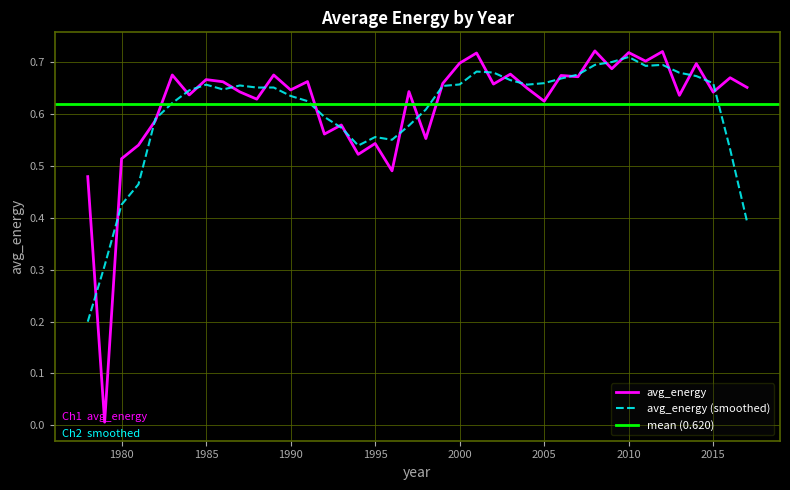

Reading left to right, list all the values displayed in this chart.

2017=0.7	2016=0.7	2015=0.6	2014=0.7	2013=0.6	2012=0.7	2011=0.7	2010=0.7	2009=0.7	2008=0.7	2007=0.7	2006=0.7	2005=0.6	2004=0.6	2003=0.7	2002=0.7	2001=0.7	2000=0.7	1999=0.7	1998=0.6	1997=0.6	1996=0.5	1995=0.5	1994=0.5	1993=0.6	1992=0.6	1991=0.7	1990=0.6	1989=0.7	1988=0.6	1987=0.6	1986=0.7	1985=0.7	1984=0.6	1983=0.7	1982=0.6	1981=0.5	1980=0.5	1979=0.0	1978=0.5